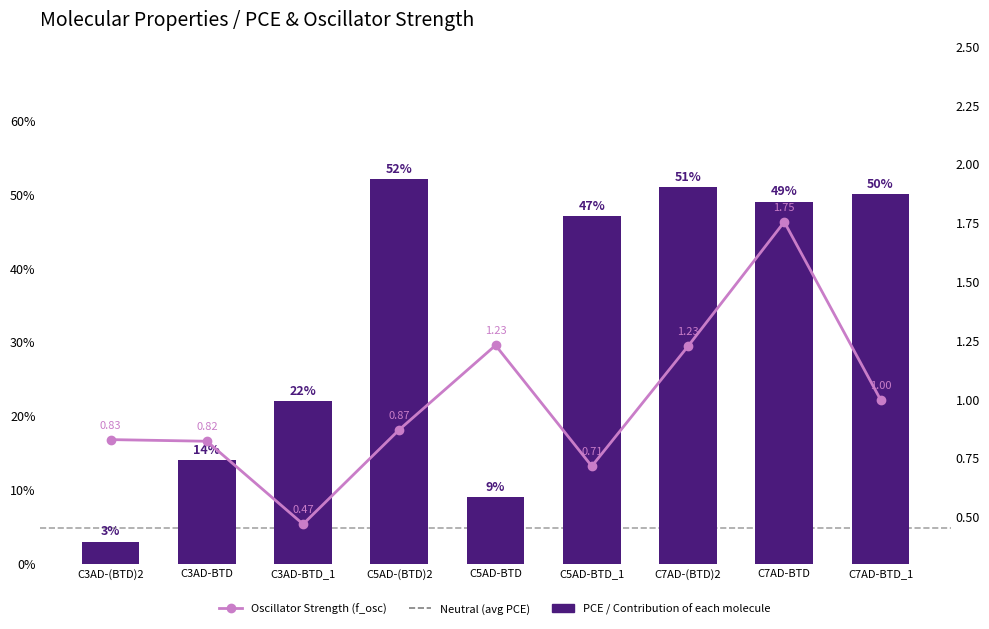

How many distinct data groups are displayed?

2